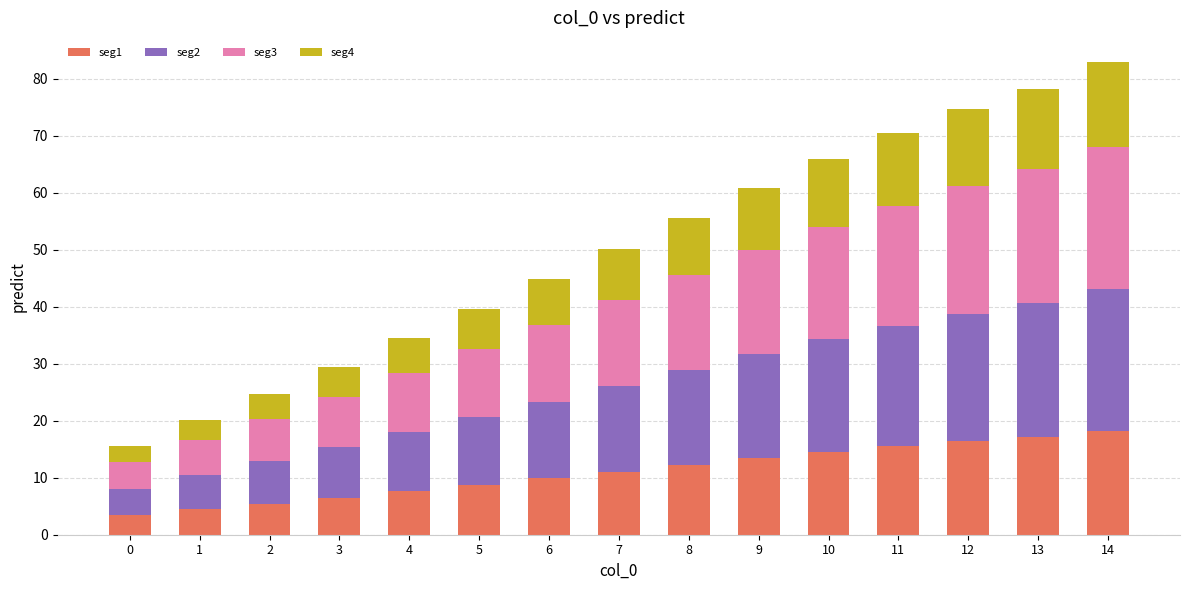

The seg1 series shows 3.4 at 0. True or false?

True